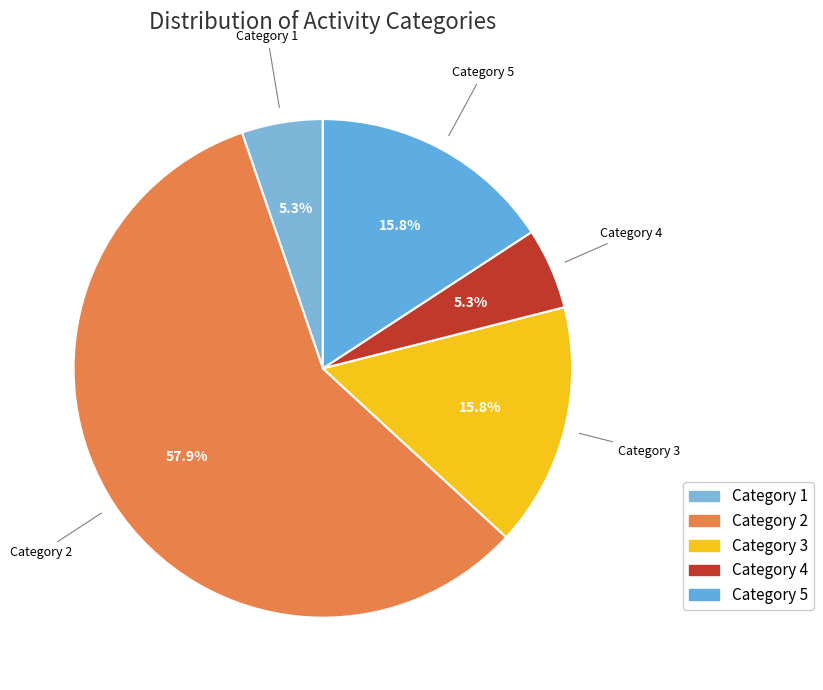

Combined, what portion of the pie is Category 4 and Category 5?

21.1%